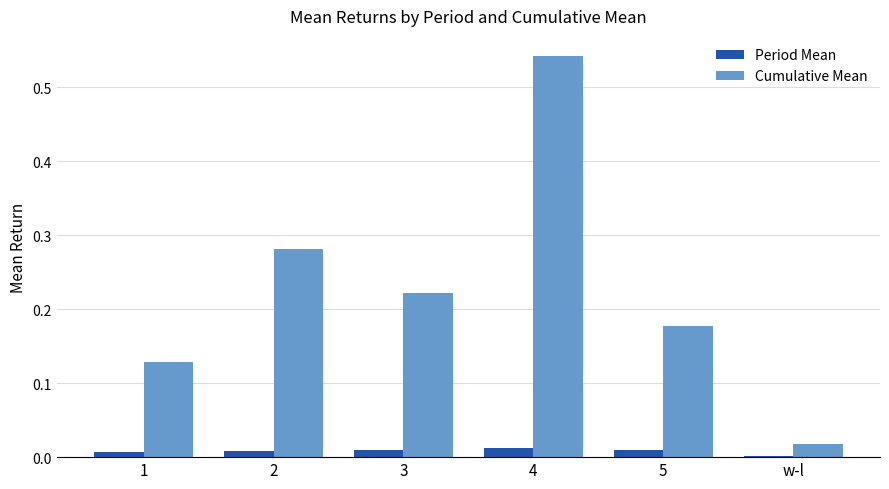

What are all the series names shown in the legend?

Period Mean, Cumulative Mean